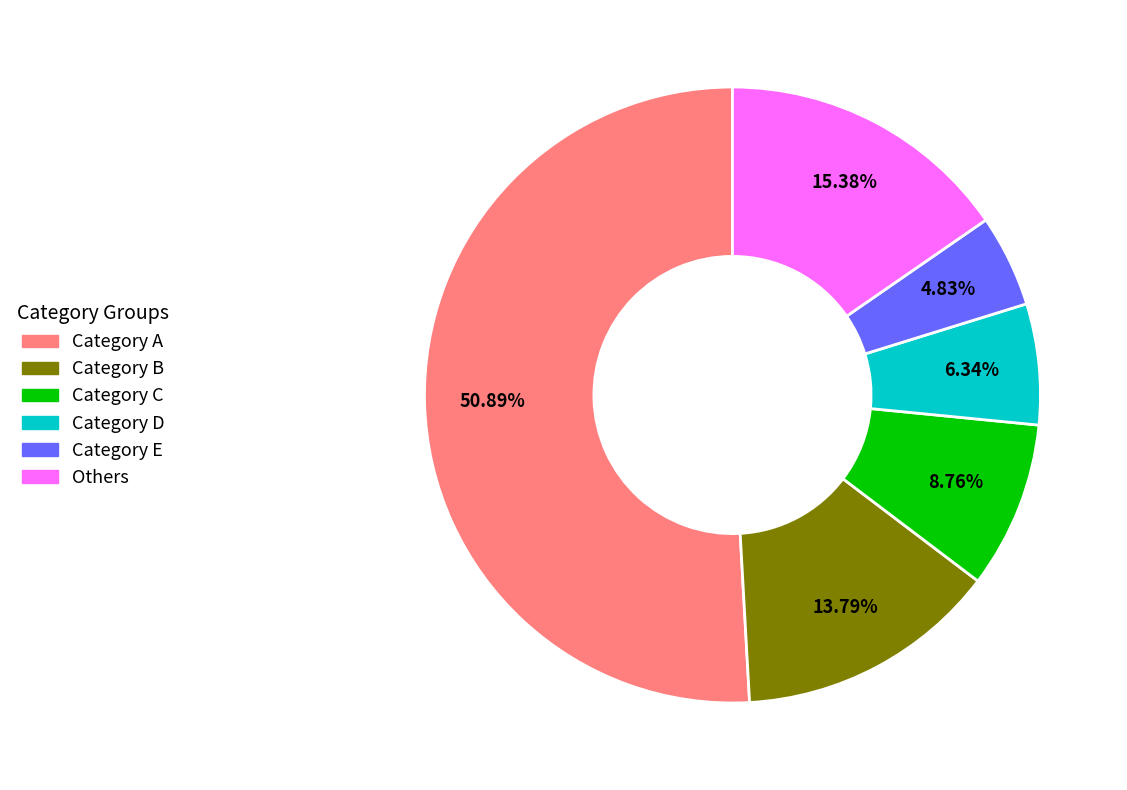

How many slices are in this pie chart?

6